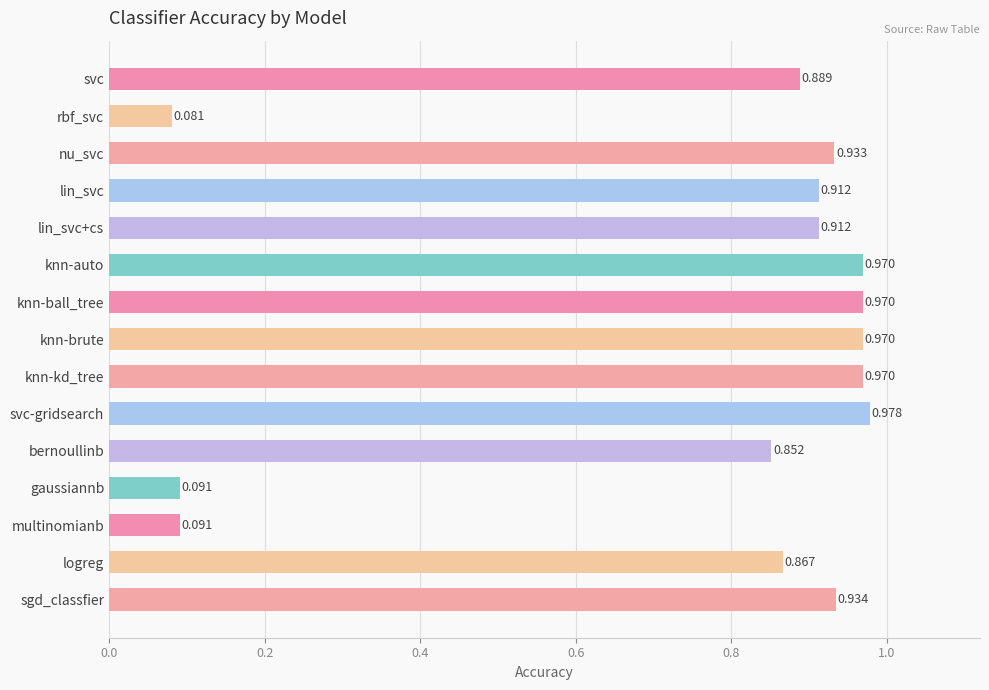

What is the label of the 2nd bar from the bottom?

logreg